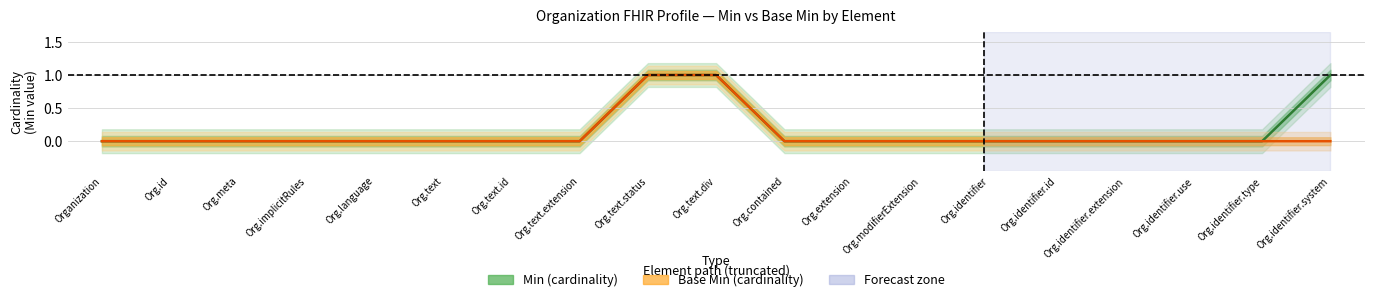

Reading left to right, transcribe all the data shown in this chart.

Min: 0	0	0	0	0	0	0	0	1	1	0	0	0	0	0	0	0	0	1
Base Min: 0	0	0	0	0	0	0	0	1	1	0	0	0	0	0	0	0	0	0